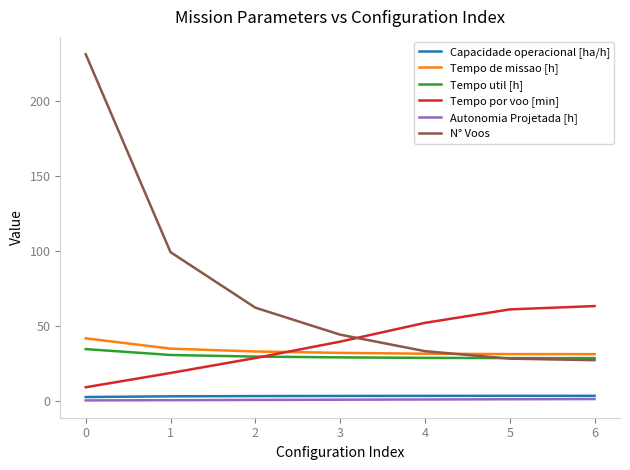

The Autonomia Projetada [h] series shows 0.2 at 0. True or false?

True